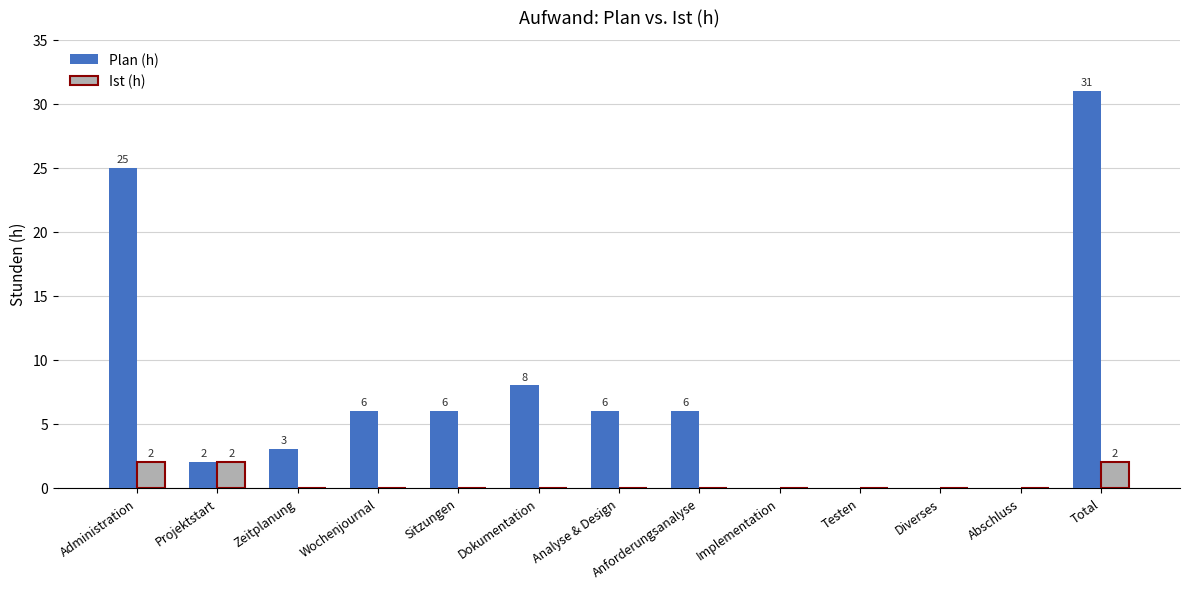

What is the sum of the Plan (h) values at Zeitplanung and Administration?

28